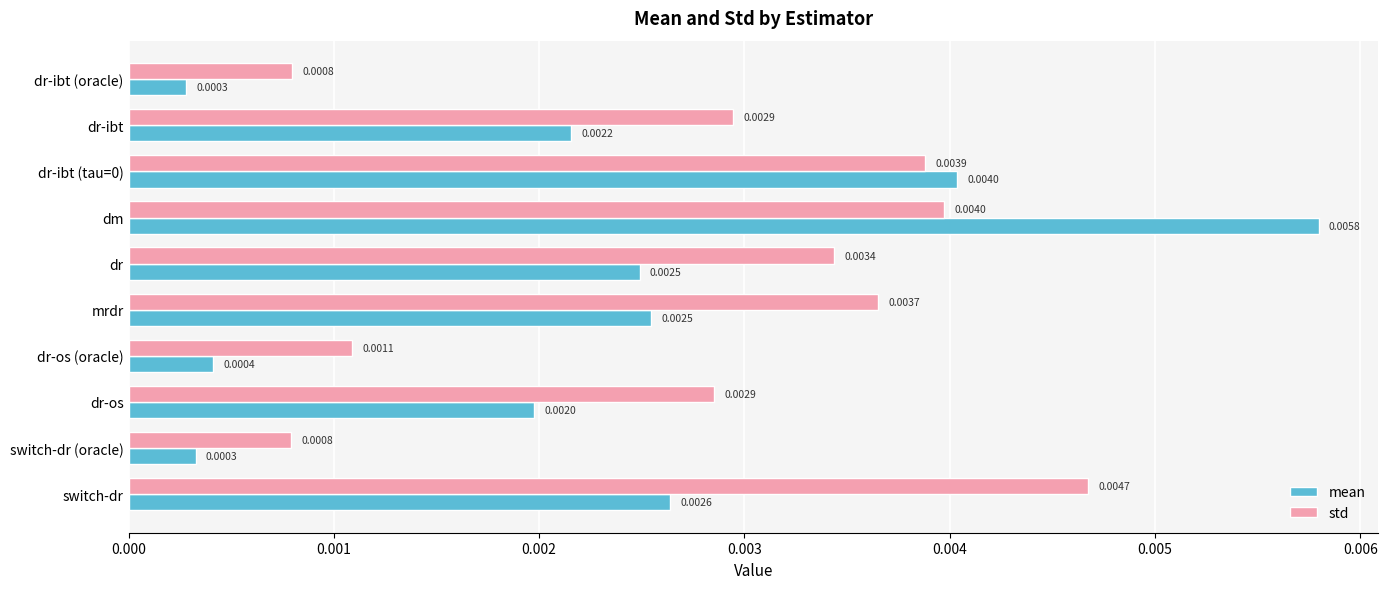

Rank the series by their maximum value, from lowest to highest.

std, mean